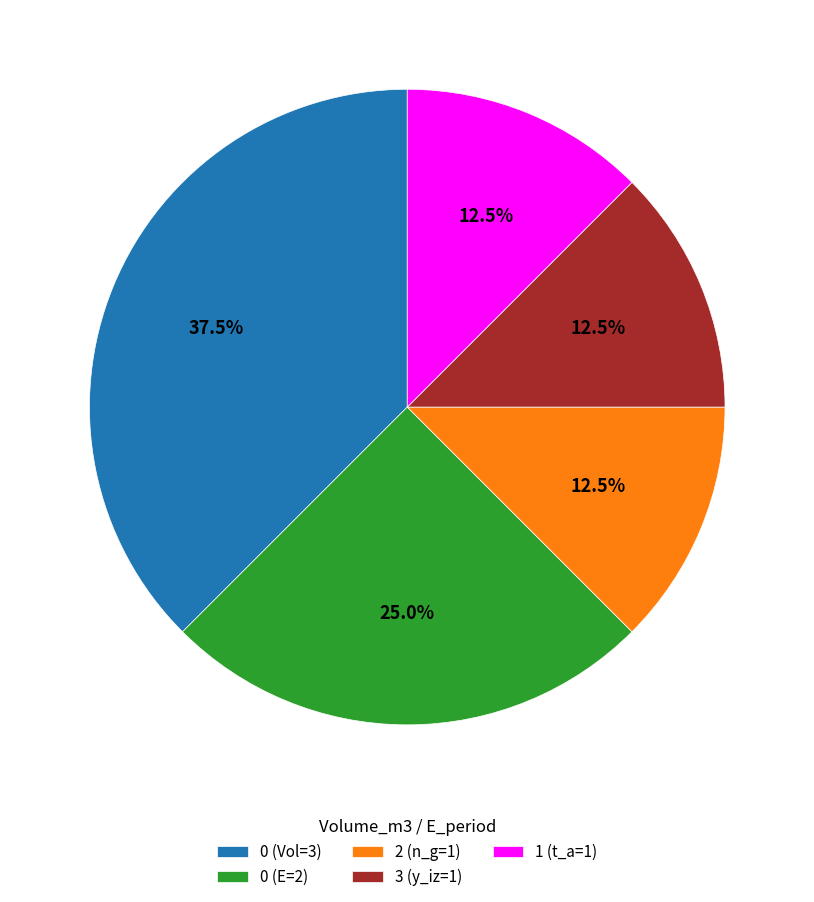

Combined, do 1 (t_a=1) and 2 (n_g=1) account for over 50%?

No